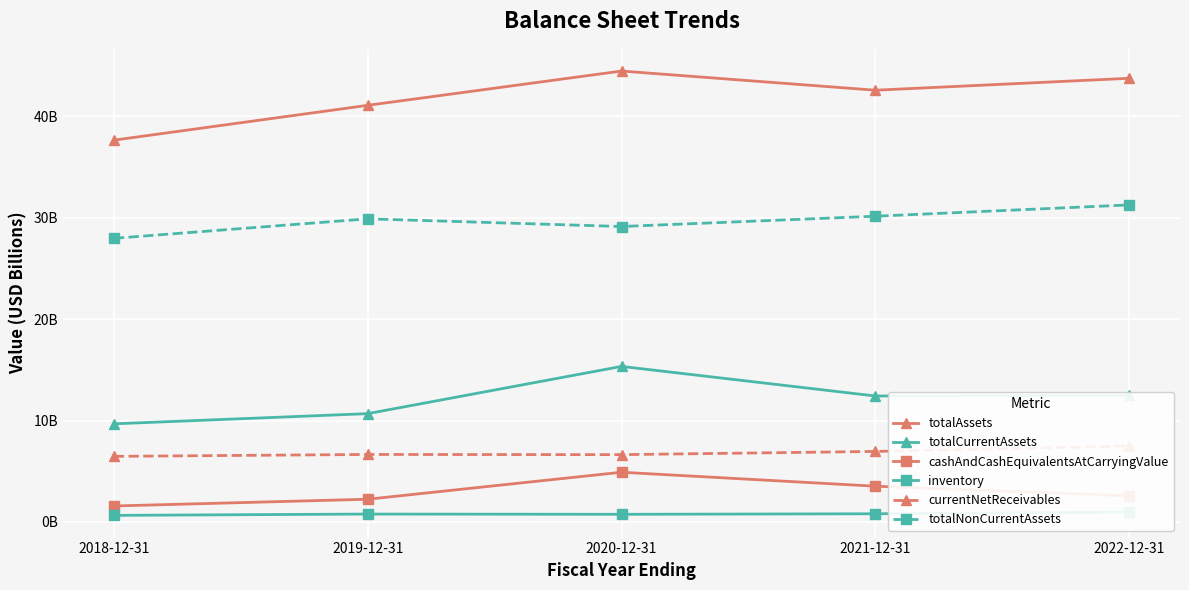

Which series has the largest total across all categories?

totalAssets